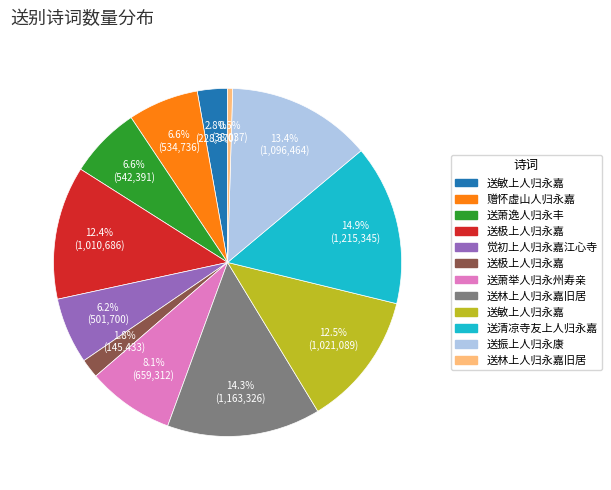

Is there a majority slice in this chart?

No